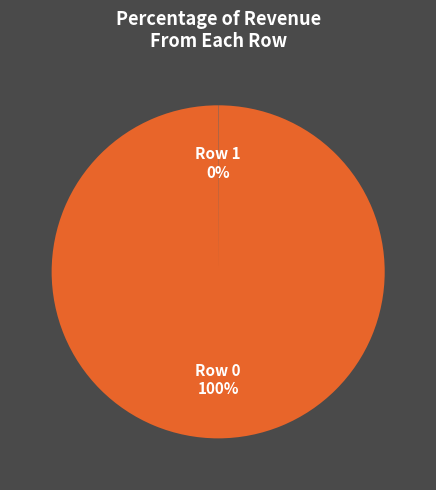

To the nearest percent, what is the difference between the largest and smallest slice percentages?

100%